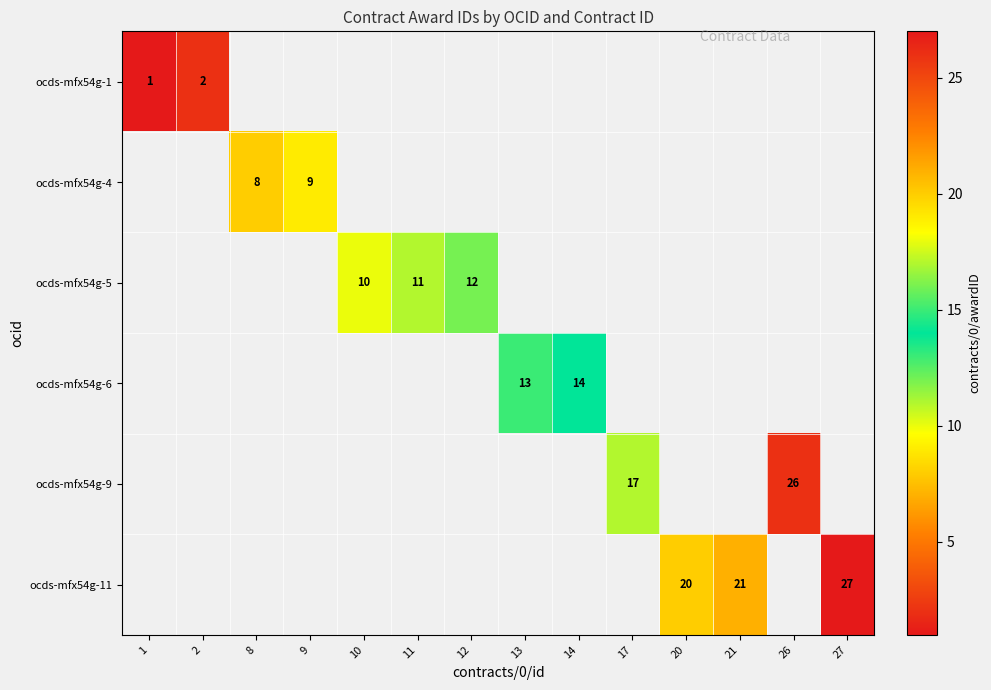

True or false: ocds-mfx54g-11 has a value of 10 at 21.

False